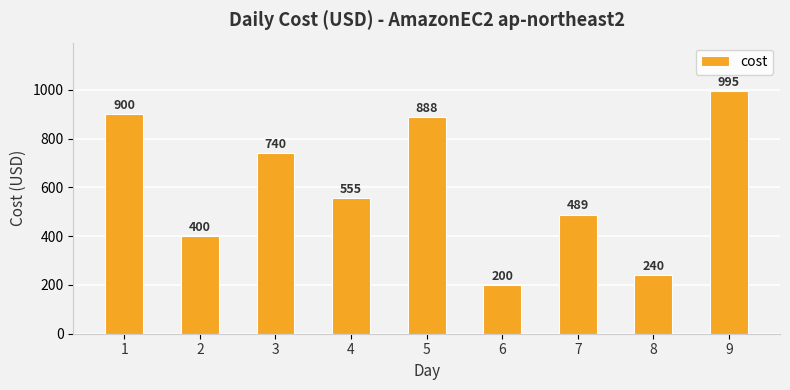

What is the difference between the values at 6 and 1?

700